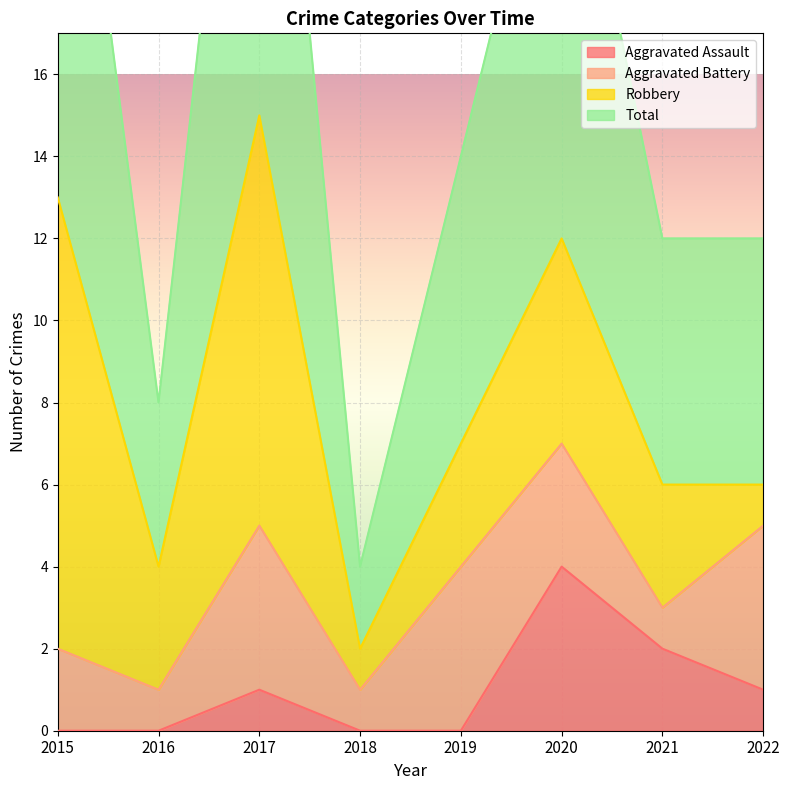

Which category has the lowest value in the Aggravated Assault series?

2015